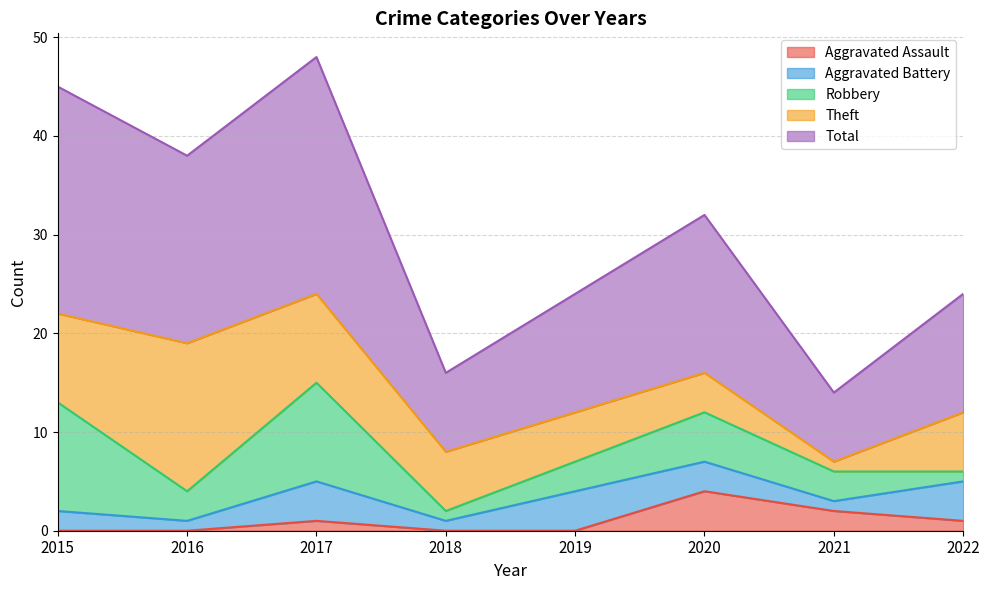

How many interior local peaks does the Aggravated Battery series have?

2